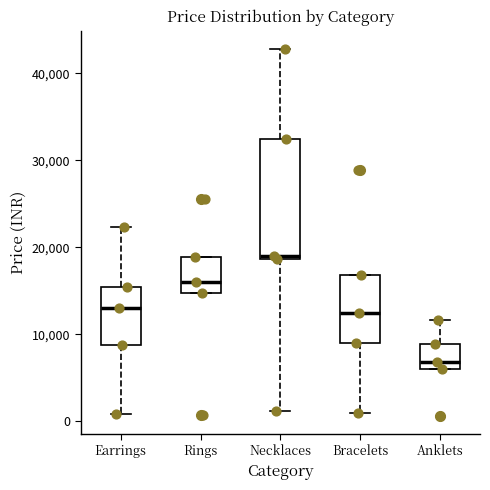

Where does the lower whisker of the box for Bracelets end on the y-axis? The values are not printed on the chart, so give them approximately, as read against the axis.

1000